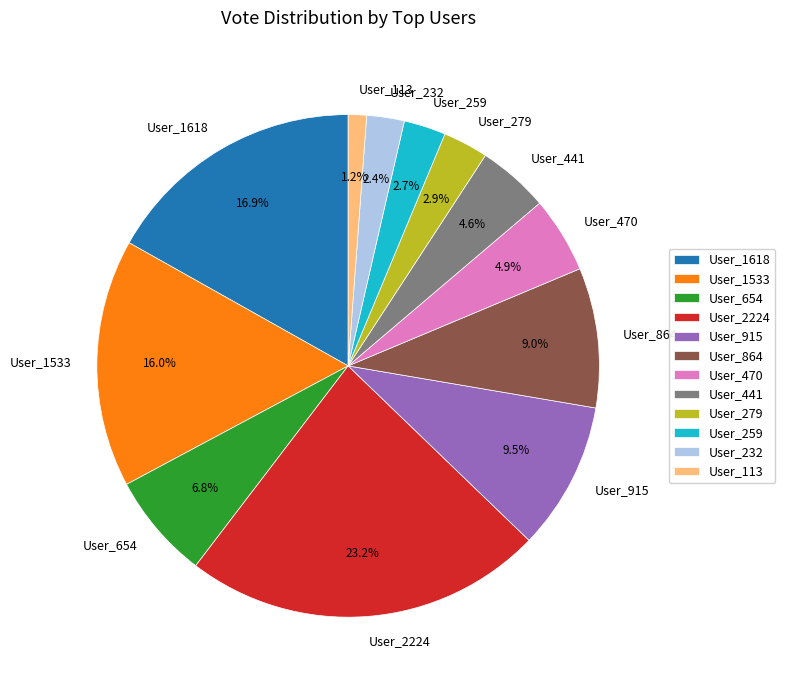

Combined, do User_1618 and User_113 account for over 50%?

No